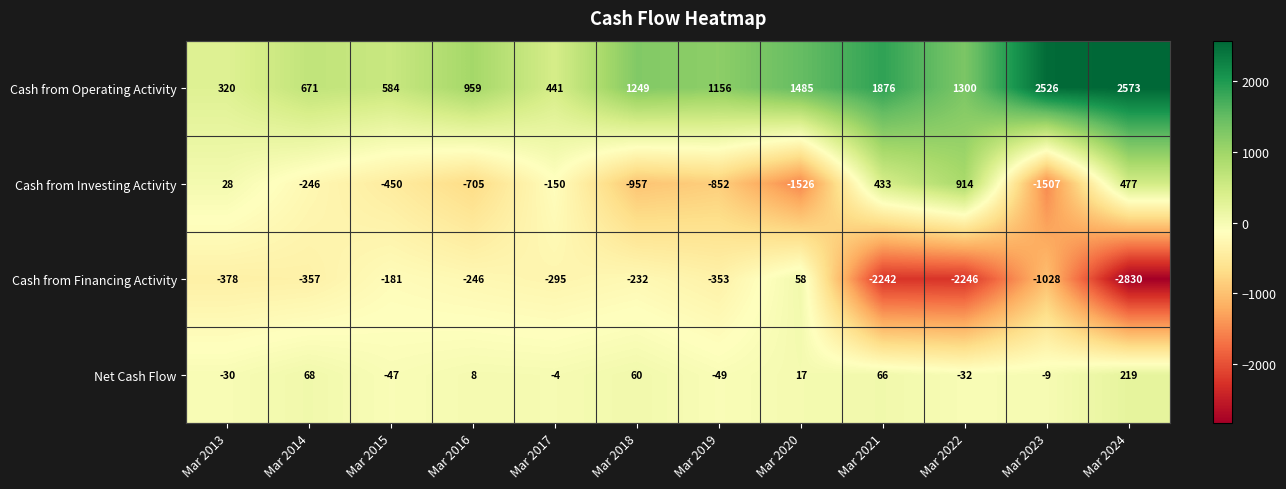

What is the spread (max minus min) of values at Mar 2022?

3546